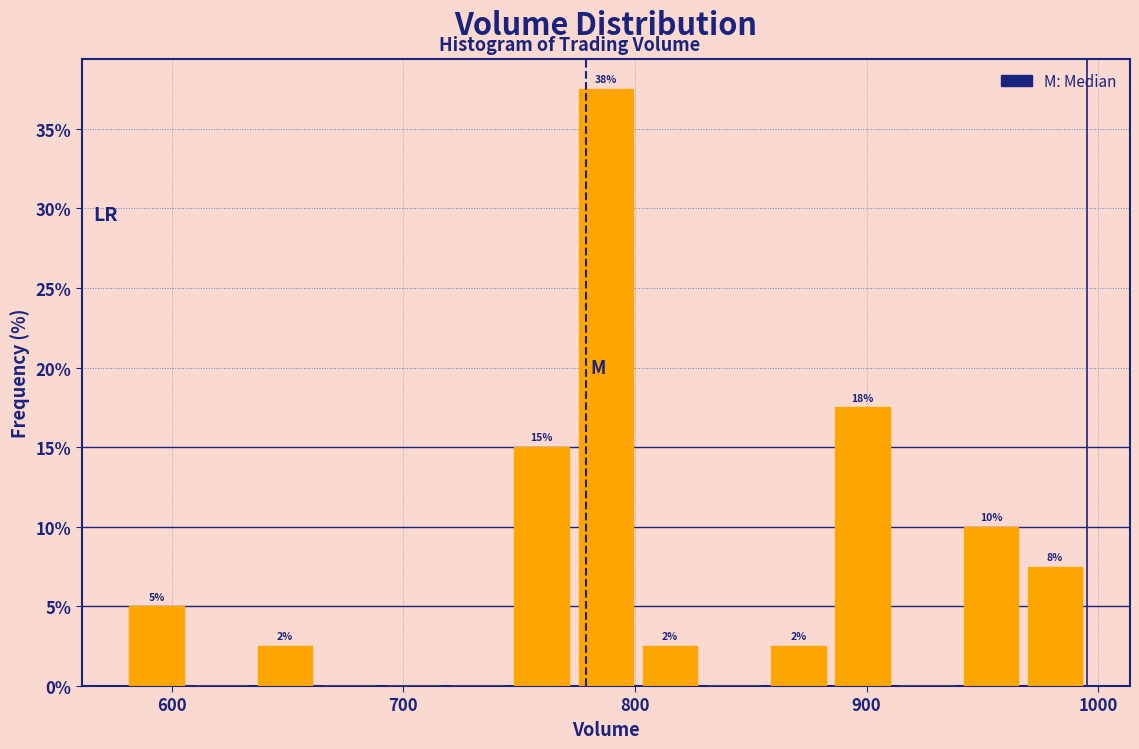

Around what value on the x-axis is the tallest bar? Give the approximate position of its centre, as read against the axis.

790